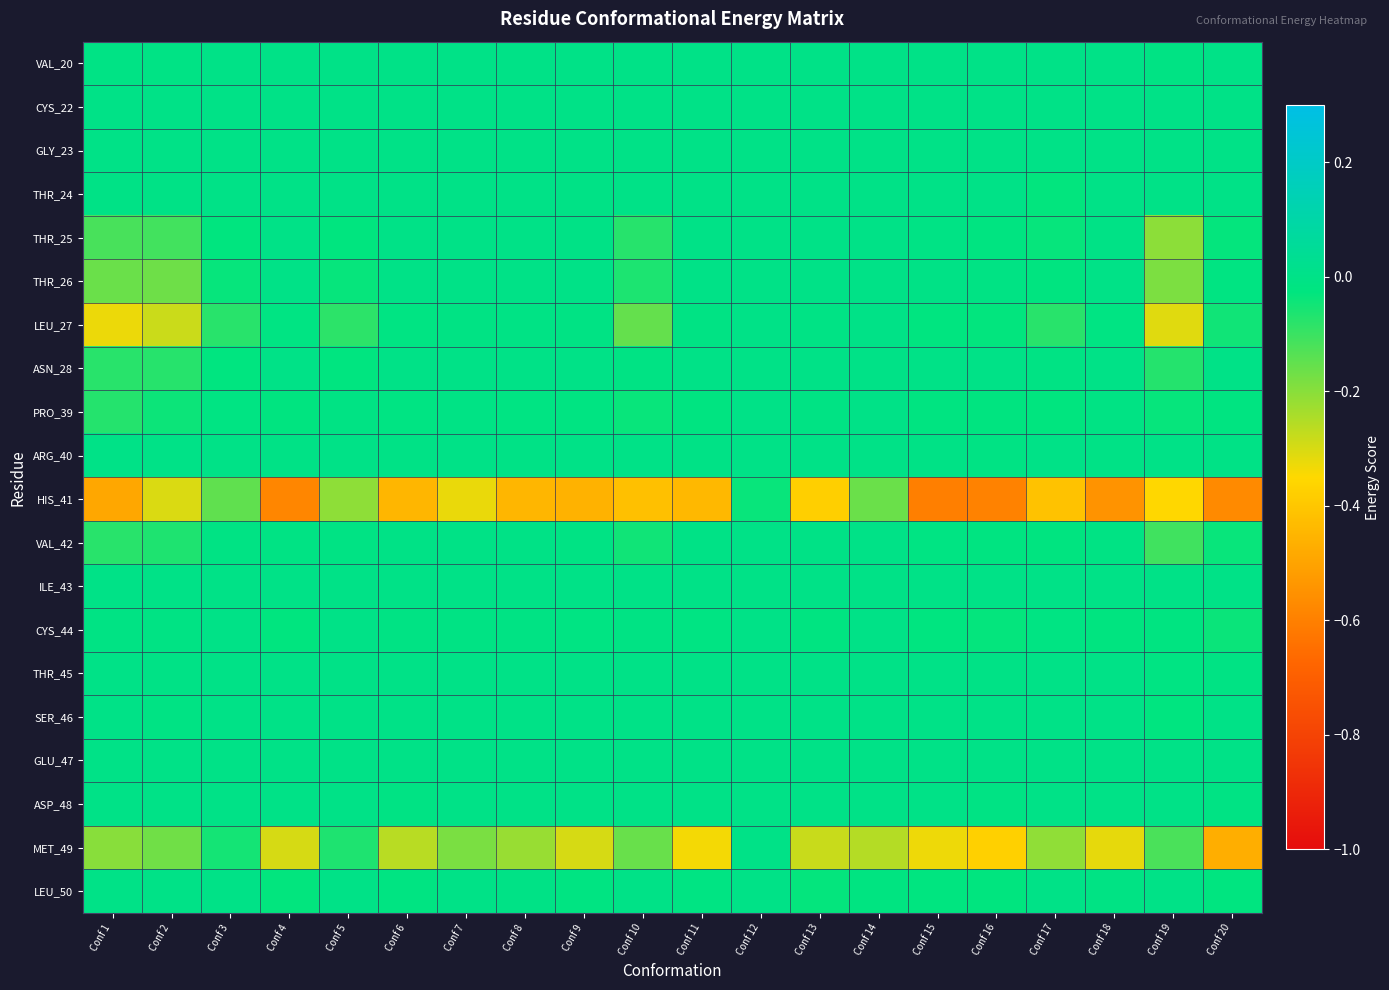

Reading left to right, extract all data points from this chart.

VAL_20: Conf 1=-0.0	Conf 2=-0.0	Conf 3=0.0	Conf 4=0.0	Conf 5=0.0	Conf 6=0.0	Conf 7=0.0	Conf 8=0.0	Conf 9=0.0	Conf 10=0.0	Conf 11=0.0	Conf 12=0.0	Conf 13=0.0	Conf 14=0.0	Conf 15=0.0	Conf 16=0.0	Conf 17=0.0	Conf 18=0.0	Conf 19=-0.0	Conf 20=0.0
CYS_22: Conf 1=0.0	Conf 2=0.0	Conf 3=0.0	Conf 4=0.0	Conf 5=0.0	Conf 6=0.0	Conf 7=0.0	Conf 8=0.0	Conf 9=0.0	Conf 10=0.0	Conf 11=0.0	Conf 12=0.0	Conf 13=0.0	Conf 14=0.0	Conf 15=0.0	Conf 16=0.0	Conf 17=0.0	Conf 18=0.0	Conf 19=0.0	Conf 20=0.0
GLY_23: Conf 1=0.0	Conf 2=0.0	Conf 3=0.0	Conf 4=0.0	Conf 5=0.0	Conf 6=0.0	Conf 7=0.0	Conf 8=0.0	Conf 9=0.0	Conf 10=0.0	Conf 11=0.0	Conf 12=0.0	Conf 13=0.0	Conf 14=0.0	Conf 15=0.0	Conf 16=0.0	Conf 17=0.0	Conf 18=0.0	Conf 19=0.0	Conf 20=0.0
THR_24: Conf 1=-0.0	Conf 2=-0.0	Conf 3=0.0	Conf 4=0.0	Conf 5=0.0	Conf 6=0.0	Conf 7=0.0	Conf 8=0.0	Conf 9=-0.0	Conf 10=0.0	Conf 11=0.0	Conf 12=0.0	Conf 13=0.0	Conf 14=0.0	Conf 15=0.0	Conf 16=0.0	Conf 17=-0.0	Conf 18=0.0	Conf 19=0.0	Conf 20=0.0
THR_25: Conf 1=-0.1	Conf 2=-0.1	Conf 3=-0.0	Conf 4=0.0	Conf 5=-0.0	Conf 6=0.0	Conf 7=0.0	Conf 8=0.0	Conf 9=-0.0	Conf 10=-0.1	Conf 11=0.0	Conf 12=0.0	Conf 13=0.0	Conf 14=0.0	Conf 15=-0.0	Conf 16=-0.0	Conf 17=-0.0	Conf 18=-0.0	Conf 19=-0.2	Conf 20=-0.0
THR_26: Conf 1=-0.2	Conf 2=-0.2	Conf 3=-0.0	Conf 4=0.0	Conf 5=-0.0	Conf 6=0.0	Conf 7=0.0	Conf 8=0.0	Conf 9=0.0	Conf 10=-0.1	Conf 11=0.0	Conf 12=0.0	Conf 13=0.0	Conf 14=0.0	Conf 15=-0.0	Conf 16=-0.0	Conf 17=-0.0	Conf 18=0.0	Conf 19=-0.2	Conf 20=-0.0
LEU_27: Conf 1=-0.3	Conf 2=-0.3	Conf 3=-0.1	Conf 4=-0.0	Conf 5=-0.1	Conf 6=-0.0	Conf 7=-0.0	Conf 8=-0.0	Conf 9=-0.0	Conf 10=-0.2	Conf 11=-0.0	Conf 12=0.0	Conf 13=-0.0	Conf 14=0.0	Conf 15=-0.0	Conf 16=-0.0	Conf 17=-0.1	Conf 18=-0.0	Conf 19=-0.3	Conf 20=-0.0
ASN_28: Conf 1=-0.1	Conf 2=-0.1	Conf 3=-0.0	Conf 4=0.0	Conf 5=-0.0	Conf 6=0.0	Conf 7=0.0	Conf 8=0.0	Conf 9=0.0	Conf 10=-0.0	Conf 11=0.0	Conf 12=0.0	Conf 13=0.0	Conf 14=0.0	Conf 15=0.0	Conf 16=0.0	Conf 17=-0.0	Conf 18=0.0	Conf 19=-0.1	Conf 20=0.0
PRO_39: Conf 1=-0.1	Conf 2=-0.0	Conf 3=-0.0	Conf 4=-0.0	Conf 5=-0.0	Conf 6=-0.0	Conf 7=-0.0	Conf 8=-0.0	Conf 9=-0.0	Conf 10=-0.0	Conf 11=-0.0	Conf 12=0.0	Conf 13=-0.0	Conf 14=0.0	Conf 15=-0.0	Conf 16=-0.0	Conf 17=-0.0	Conf 18=-0.0	Conf 19=-0.0	Conf 20=-0.0
ARG_40: Conf 1=0.0	Conf 2=0.0	Conf 3=0.0	Conf 4=-0.0	Conf 5=0.0	Conf 6=-0.0	Conf 7=0.0	Conf 8=-0.0	Conf 9=0.0	Conf 10=0.0	Conf 11=-0.0	Conf 12=0.0	Conf 13=0.0	Conf 14=0.0	Conf 15=-0.0	Conf 16=-0.0	Conf 17=0.0	Conf 18=-0.0	Conf 19=0.0	Conf 20=-0.0
HIS_41: Conf 1=-0.5	Conf 2=-0.3	Conf 3=-0.1	Conf 4=-0.6	Conf 5=-0.2	Conf 6=-0.4	Conf 7=-0.3	Conf 8=-0.4	Conf 9=-0.5	Conf 10=-0.4	Conf 11=-0.4	Conf 12=-0.0	Conf 13=-0.4	Conf 14=-0.2	Conf 15=-0.6	Conf 16=-0.6	Conf 17=-0.4	Conf 18=-0.5	Conf 19=-0.4	Conf 20=-0.6
VAL_42: Conf 1=-0.1	Conf 2=-0.1	Conf 3=-0.0	Conf 4=-0.0	Conf 5=-0.0	Conf 6=-0.0	Conf 7=-0.0	Conf 8=-0.0	Conf 9=-0.0	Conf 10=-0.0	Conf 11=-0.0	Conf 12=0.0	Conf 13=-0.0	Conf 14=0.0	Conf 15=-0.0	Conf 16=-0.0	Conf 17=-0.0	Conf 18=-0.0	Conf 19=-0.1	Conf 20=-0.0
ILE_43: Conf 1=0.0	Conf 2=0.0	Conf 3=0.0	Conf 4=0.0	Conf 5=0.0	Conf 6=0.0	Conf 7=0.0	Conf 8=0.0	Conf 9=0.0	Conf 10=0.0	Conf 11=0.0	Conf 12=0.0	Conf 13=0.0	Conf 14=0.0	Conf 15=0.0	Conf 16=0.0	Conf 17=0.0	Conf 18=0.0	Conf 19=0.0	Conf 20=0.0
CYS_44: Conf 1=-0.0	Conf 2=-0.0	Conf 3=0.0	Conf 4=-0.0	Conf 5=0.0	Conf 6=-0.0	Conf 7=-0.0	Conf 8=-0.0	Conf 9=-0.0	Conf 10=-0.0	Conf 11=-0.0	Conf 12=0.0	Conf 13=-0.0	Conf 14=0.0	Conf 15=-0.0	Conf 16=-0.0	Conf 17=-0.0	Conf 18=-0.0	Conf 19=-0.0	Conf 20=-0.0
THR_45: Conf 1=0.0	Conf 2=-0.0	Conf 3=0.0	Conf 4=0.0	Conf 5=0.0	Conf 6=0.0	Conf 7=0.0	Conf 8=0.0	Conf 9=0.0	Conf 10=0.0	Conf 11=0.0	Conf 12=0.0	Conf 13=0.0	Conf 14=0.0	Conf 15=0.0	Conf 16=-0.0	Conf 17=0.0	Conf 18=0.0	Conf 19=-0.0	Conf 20=-0.0
SER_46: Conf 1=0.0	Conf 2=-0.0	Conf 3=0.0	Conf 4=0.0	Conf 5=0.0	Conf 6=0.0	Conf 7=0.0	Conf 8=0.0	Conf 9=0.0	Conf 10=0.0	Conf 11=0.0	Conf 12=0.0	Conf 13=0.0	Conf 14=0.0	Conf 15=0.0	Conf 16=0.0	Conf 17=0.0	Conf 18=0.0	Conf 19=-0.0	Conf 20=0.0
GLU_47: Conf 1=0.0	Conf 2=0.0	Conf 3=0.0	Conf 4=0.0	Conf 5=0.0	Conf 6=0.0	Conf 7=0.0	Conf 8=0.0	Conf 9=0.0	Conf 10=0.0	Conf 11=0.0	Conf 12=0.0	Conf 13=0.0	Conf 14=0.0	Conf 15=0.0	Conf 16=0.0	Conf 17=0.0	Conf 18=0.0	Conf 19=0.0	Conf 20=0.0
ASP_48: Conf 1=0.0	Conf 2=0.0	Conf 3=0.0	Conf 4=0.0	Conf 5=0.0	Conf 6=-0.0	Conf 7=0.0	Conf 8=0.0	Conf 9=0.0	Conf 10=0.0	Conf 11=0.0	Conf 12=0.0	Conf 13=0.0	Conf 14=0.0	Conf 15=0.0	Conf 16=-0.0	Conf 17=0.0	Conf 18=0.0	Conf 19=0.0	Conf 20=-0.0
MET_49: Conf 1=-0.2	Conf 2=-0.2	Conf 3=-0.1	Conf 4=-0.3	Conf 5=-0.1	Conf 6=-0.3	Conf 7=-0.2	Conf 8=-0.2	Conf 9=-0.3	Conf 10=-0.2	Conf 11=-0.3	Conf 12=0.0	Conf 13=-0.3	Conf 14=-0.3	Conf 15=-0.3	Conf 16=-0.4	Conf 17=-0.2	Conf 18=-0.3	Conf 19=-0.1	Conf 20=-0.5
LEU_50: Conf 1=0.0	Conf 2=0.0	Conf 3=0.0	Conf 4=-0.0	Conf 5=0.0	Conf 6=-0.0	Conf 7=0.0	Conf 8=-0.0	Conf 9=-0.0	Conf 10=0.0	Conf 11=-0.0	Conf 12=0.0	Conf 13=-0.0	Conf 14=-0.0	Conf 15=-0.0	Conf 16=-0.0	Conf 17=0.0	Conf 18=-0.0	Conf 19=0.0	Conf 20=-0.0